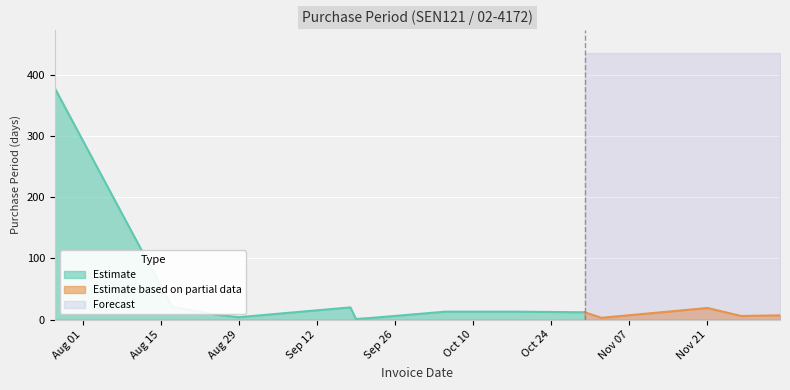

Reading right to left, transcribe all the data shown in this chart.

2017-12-04=7	2017-11-27=6	2017-11-21=19	2017-11-02=3	2017-10-30=12	2017-10-18=13	2017-10-05=13	2017-09-22=3	2017-09-19=1	2017-09-18=20	2017-08-29=4	2017-08-25=8	2017-08-17=21	2017-07-27=378